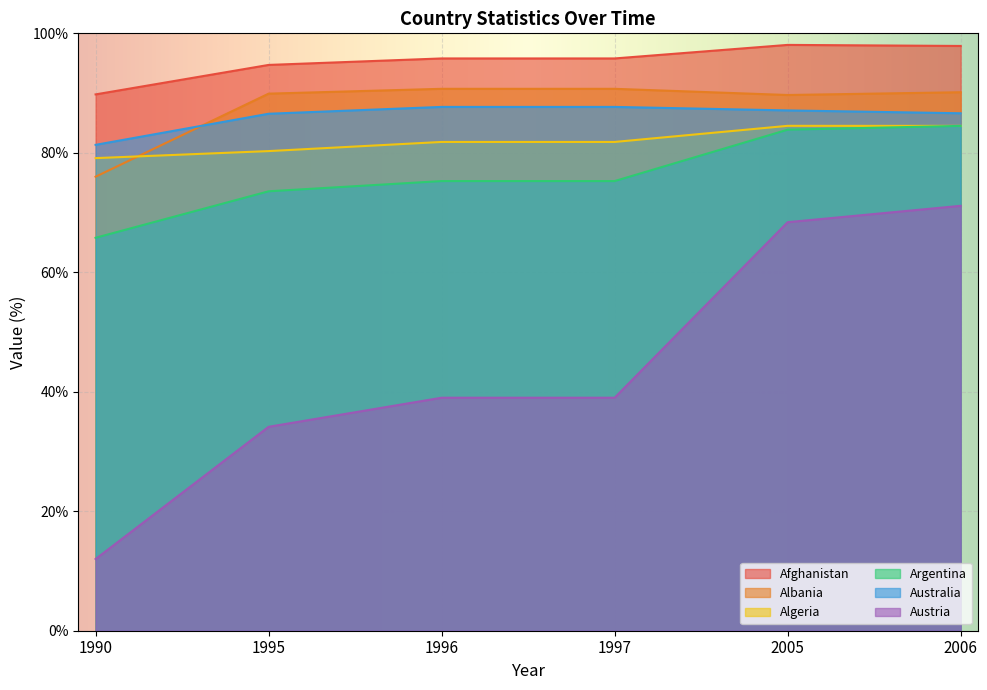

At 1996, list the series in order from largest to smallest.

Afghanistan, Albania, Australia, Algeria, Argentina, Austria